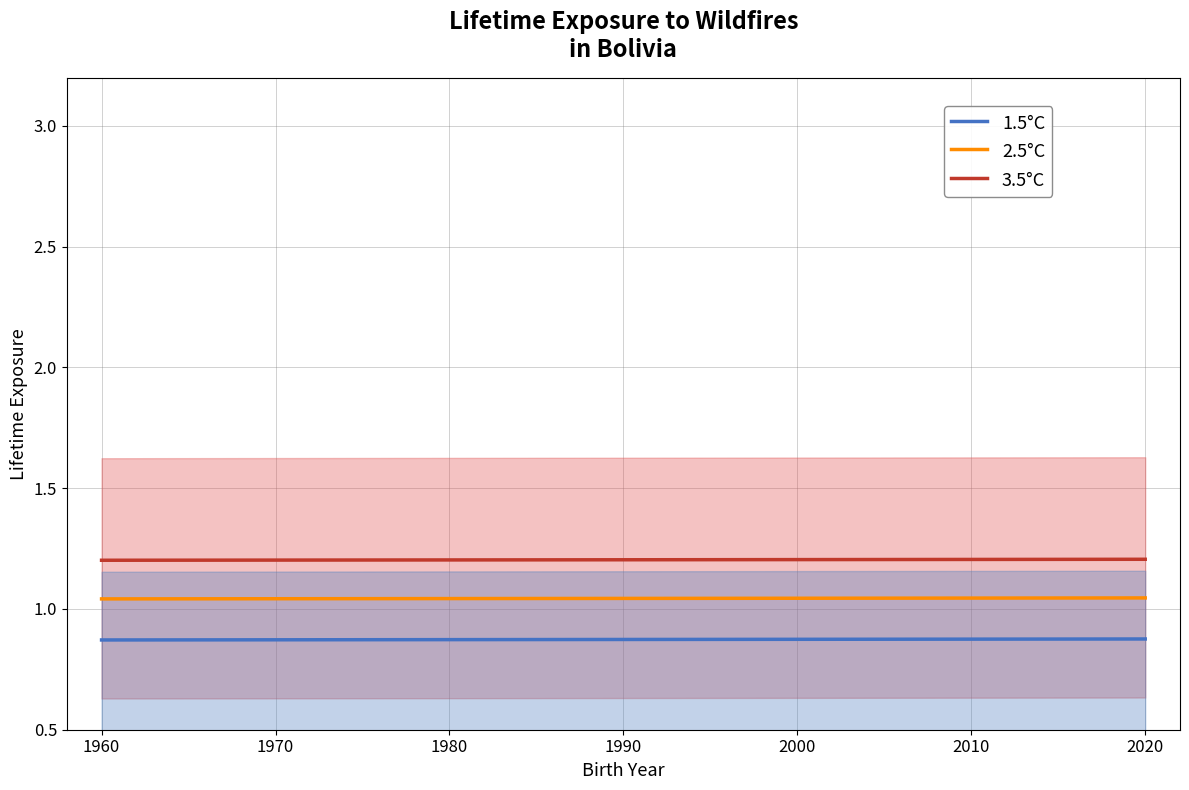

Which series has the largest total across all categories?

3.5°C